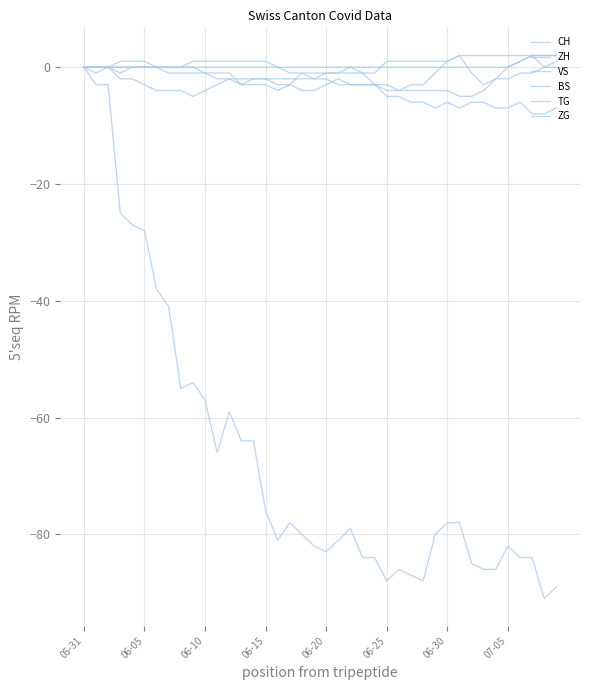

In ZH, how many points are lower than both neighbors (excluding endpoints)?

5